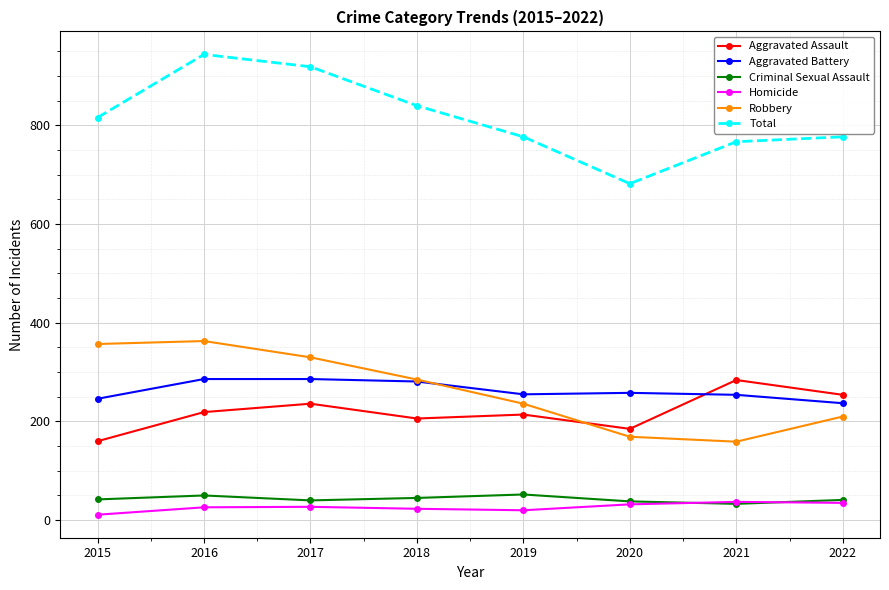

What is the difference between the highest and lowest values at 2017?

892